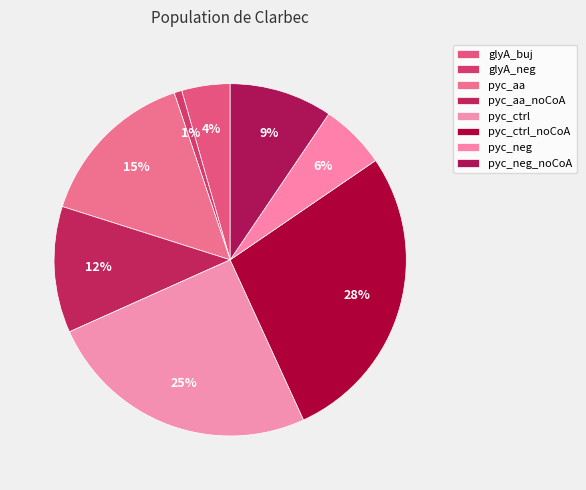

Count the number of slices in the pie.

8